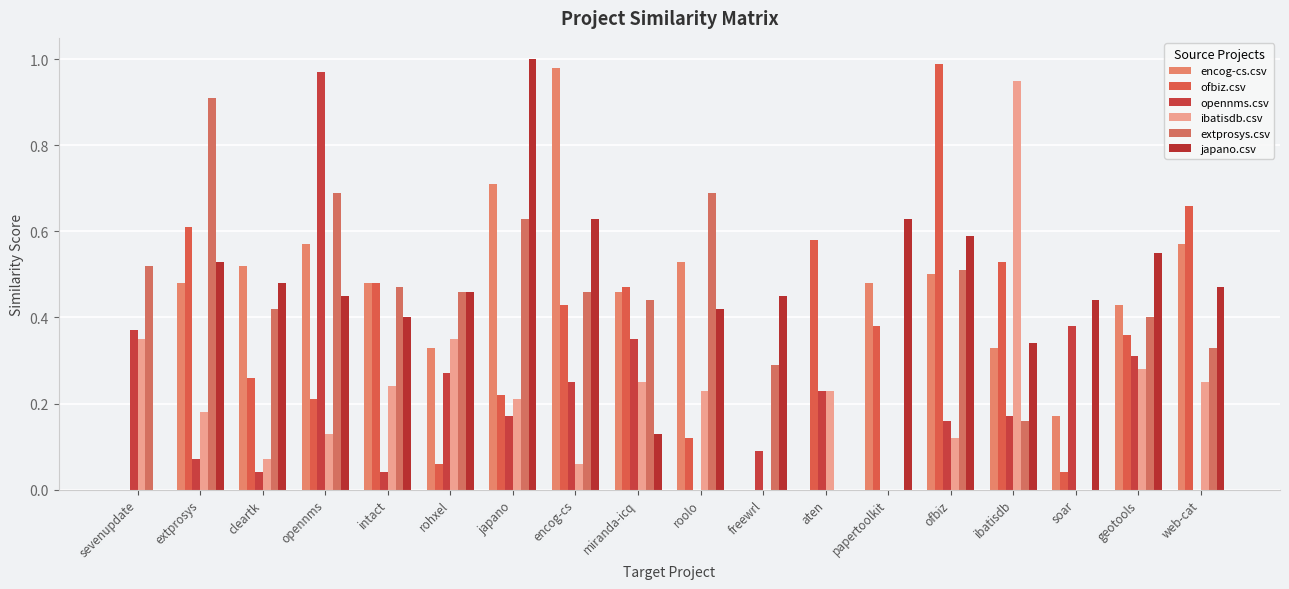

How many data points does each series have?

18